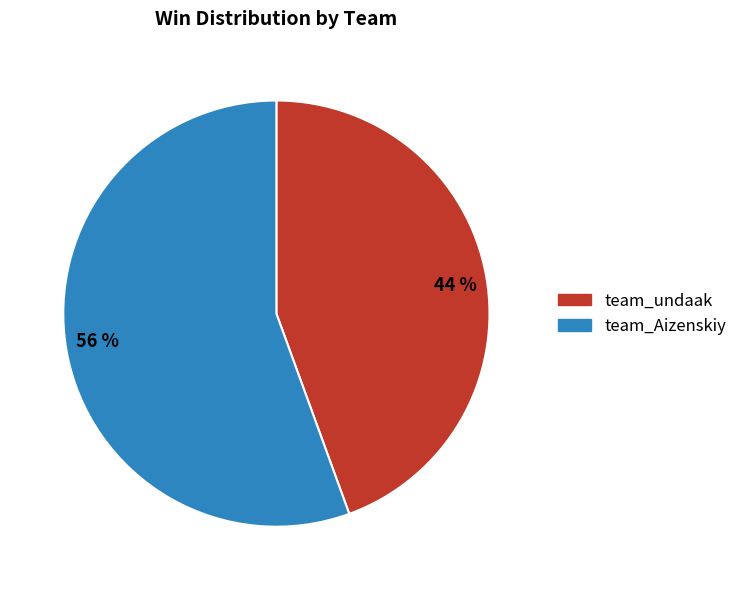

The 44 % slice represents 54% of the pie. True or false?

False